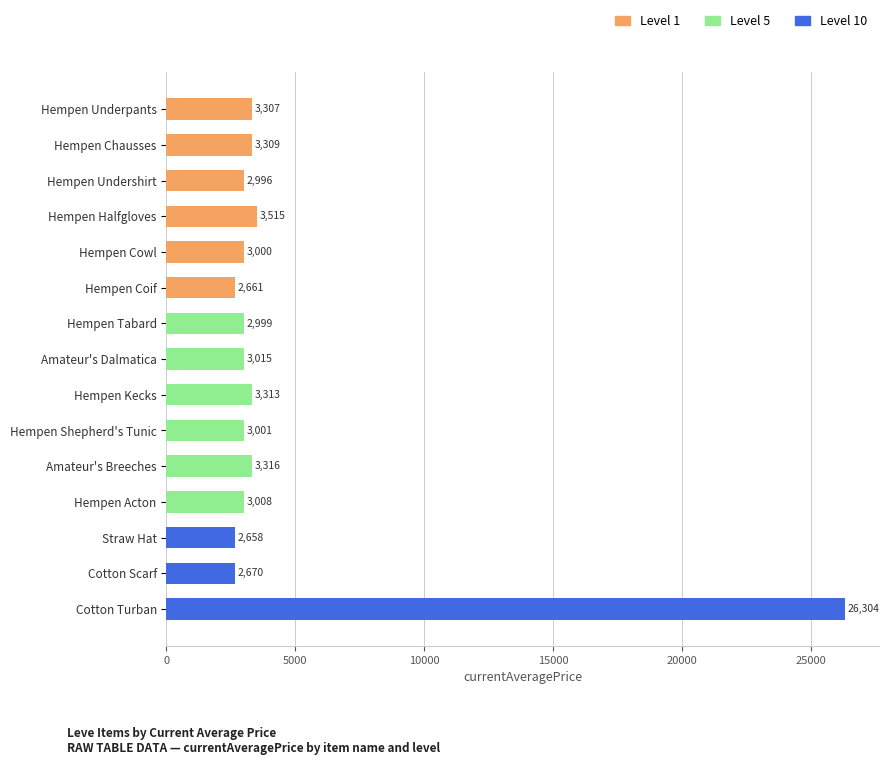

Reading left to right, what are all the values shown in this chart?

Hempen Underpants=3307	Hempen Chausses=3309	Hempen Undershirt=2996	Hempen Halfgloves=3515	Hempen Cowl=3000	Hempen Coif=2661	Hempen Tabard=2999	Amateur's Dalmatica=3015	Hempen Kecks=3313	Hempen Shepherd's Tunic=3001	Amateur's Breeches=3316	Hempen Acton=3008	Straw Hat=2658	Cotton Scarf=2670	Cotton Turban=26304